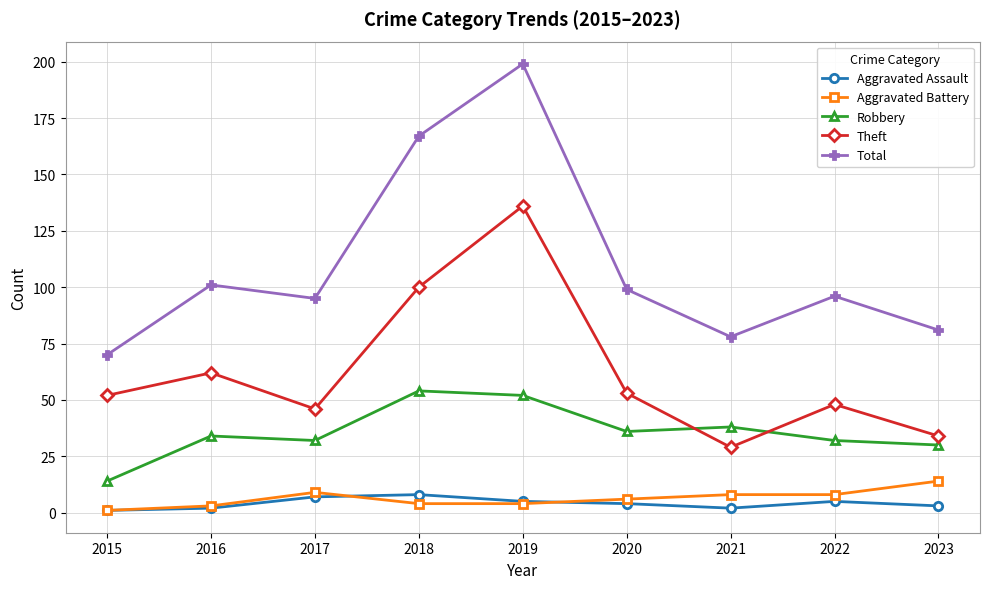

Is the value of Robbery at 2015 greater than the value of Theft at 2020?

No